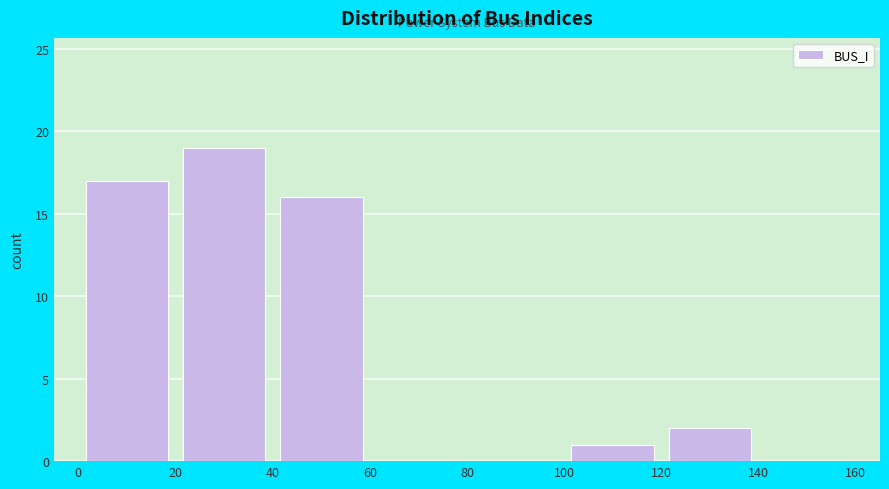

How tall is the bar that spans 0 to 20 on the x-axis? The values are not printed on the chart, so give them approximately, as read against the axis.

17